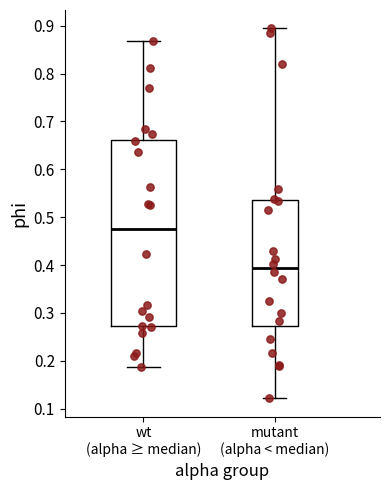

Where is the lower edge of the box for mutant (alpha < median) on the y-axis? The values are not printed on the chart, so give them approximately, as read against the axis.

0.27